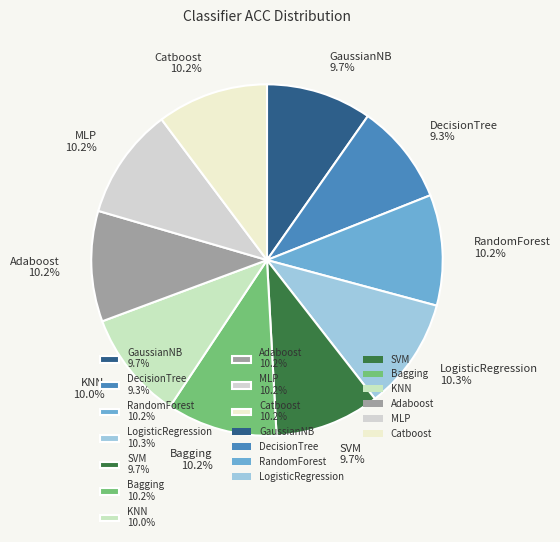

Between GaussianNB 9.7% and MLP 10.2%, which is larger?

MLP 10.2%